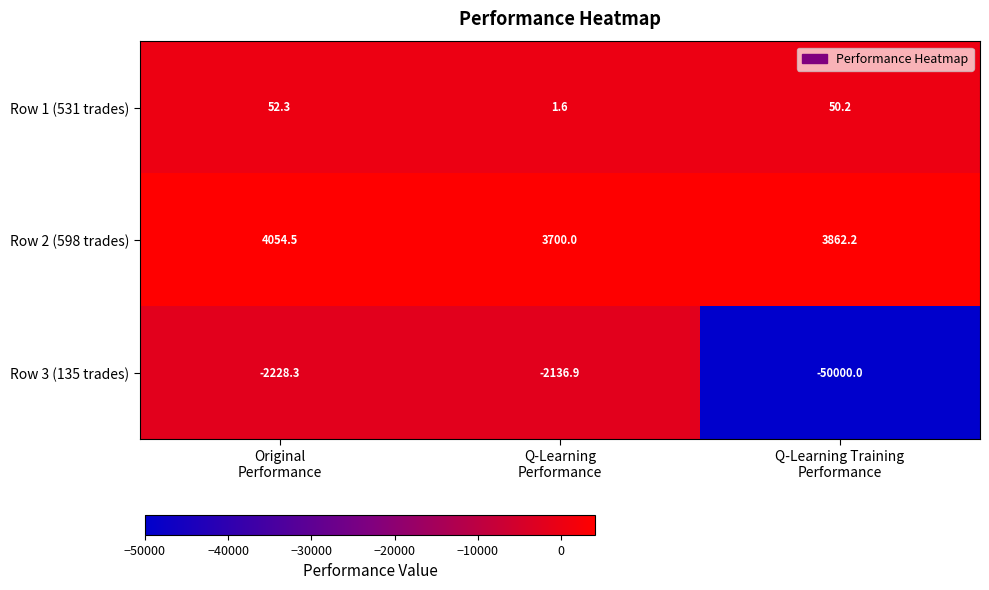

Count the number of data series in this chart.

3